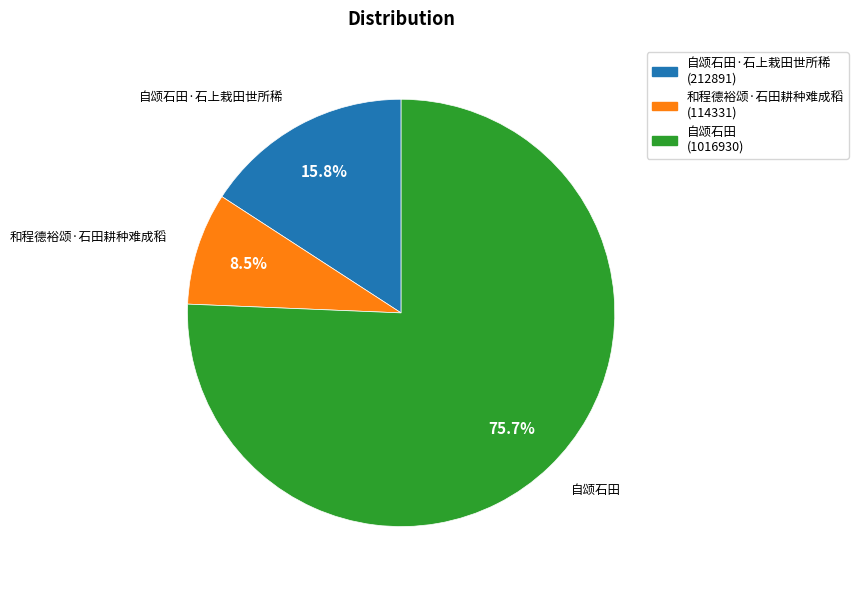

Is there any slice that represents more than half of the pie?

Yes